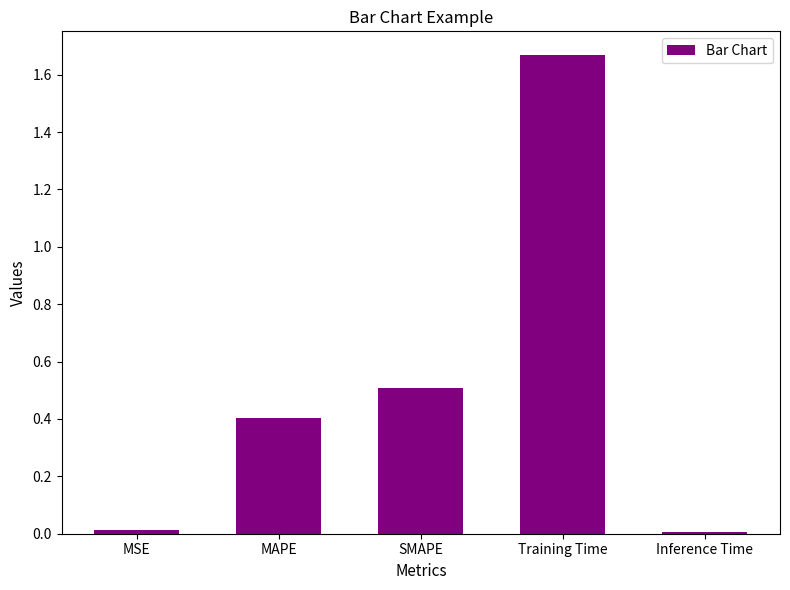

Which has a higher value, MAPE or SMAPE?

SMAPE